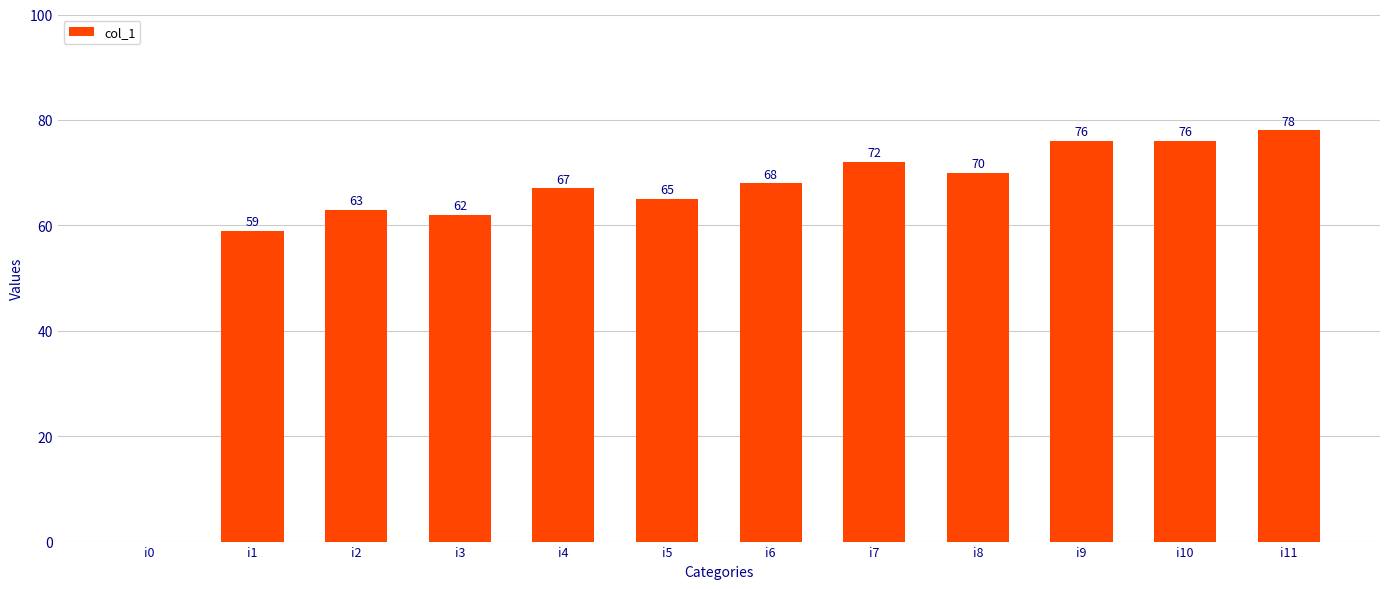

Approximately how many times larger is the value at i3 compared to i4?

0.9